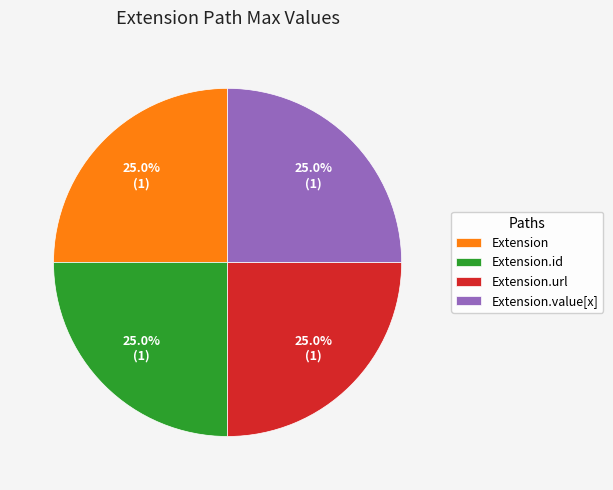

Does Extension.value[x] account for over 50% of the chart?

No